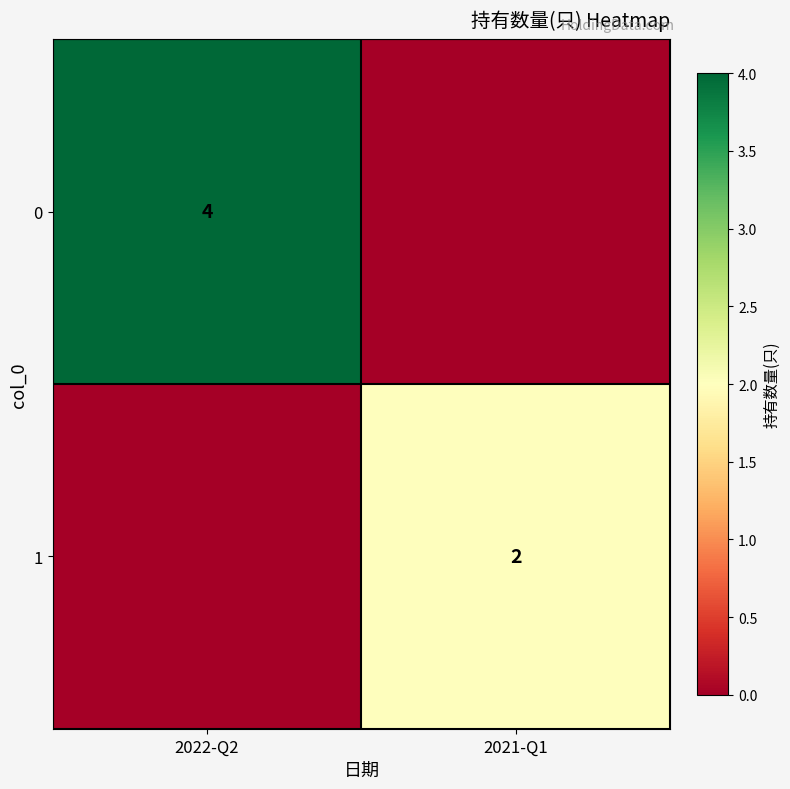

At how many categories does at least one series exceed 3?

1